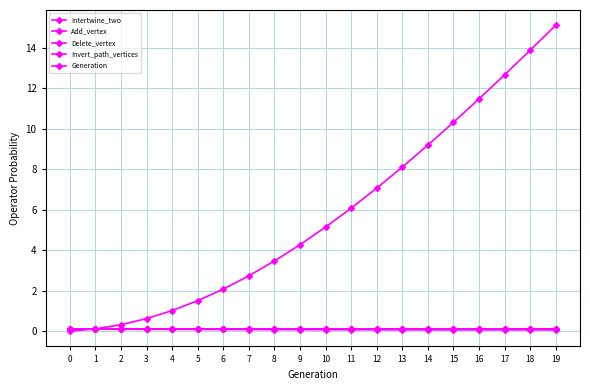

What is the average value of the Intertwine_two series?

0.1